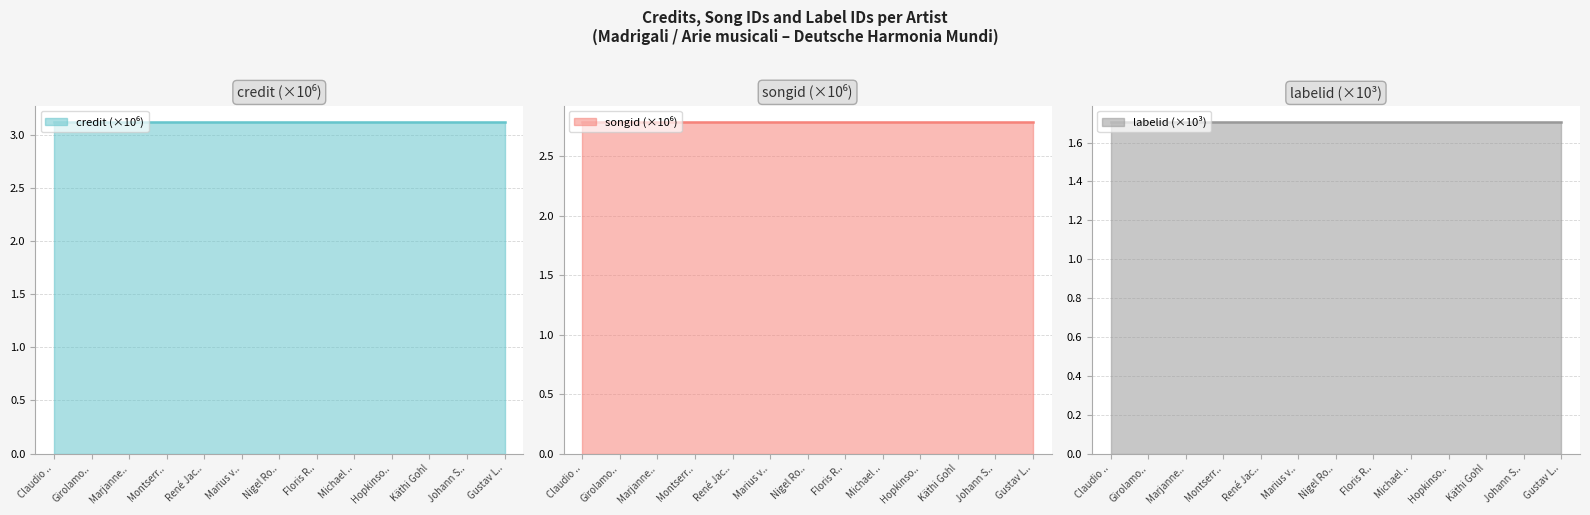

The value of credit (×10⁶) (line) at Girolamo.. is 4.1. True or false?

False